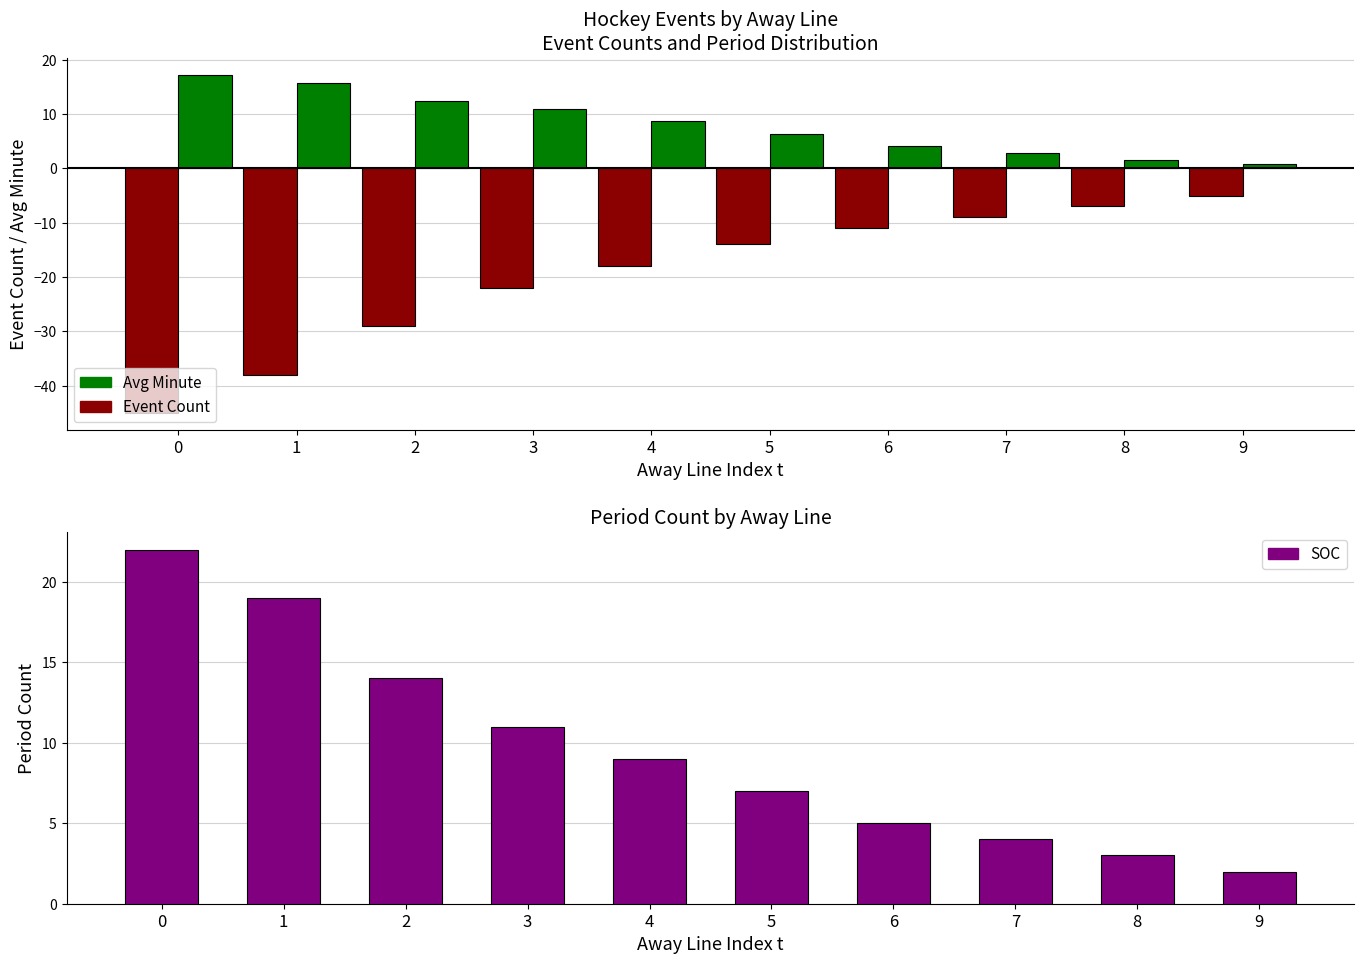

Does the chart contain stacked bars?

No